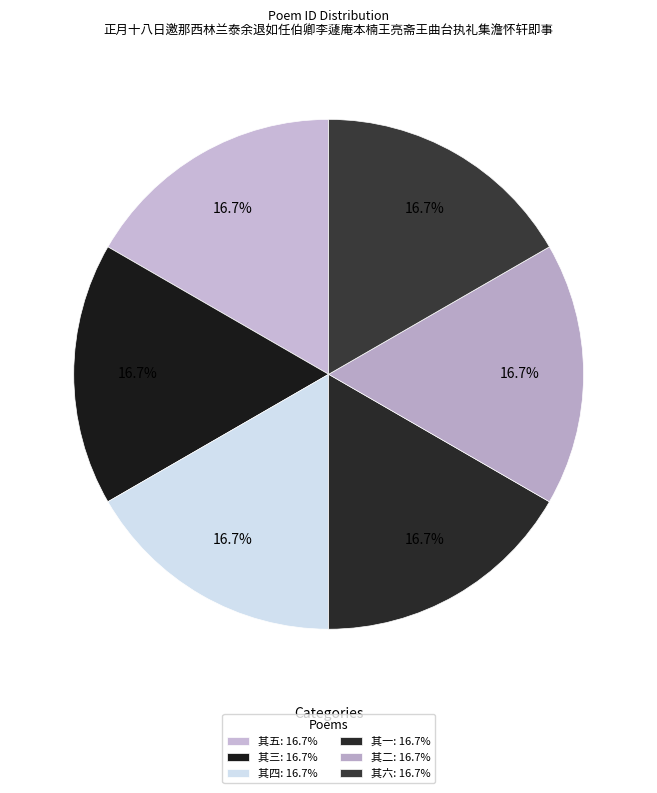

Does 其三 account for over 50% of the chart?

No